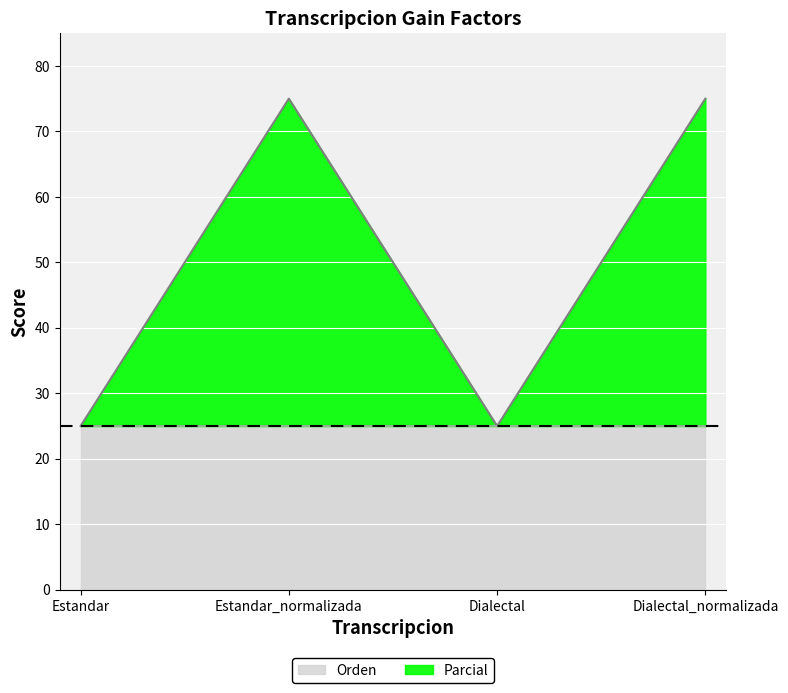

Between Estandar and Estandar_normalizada, which is larger?

Estandar_normalizada